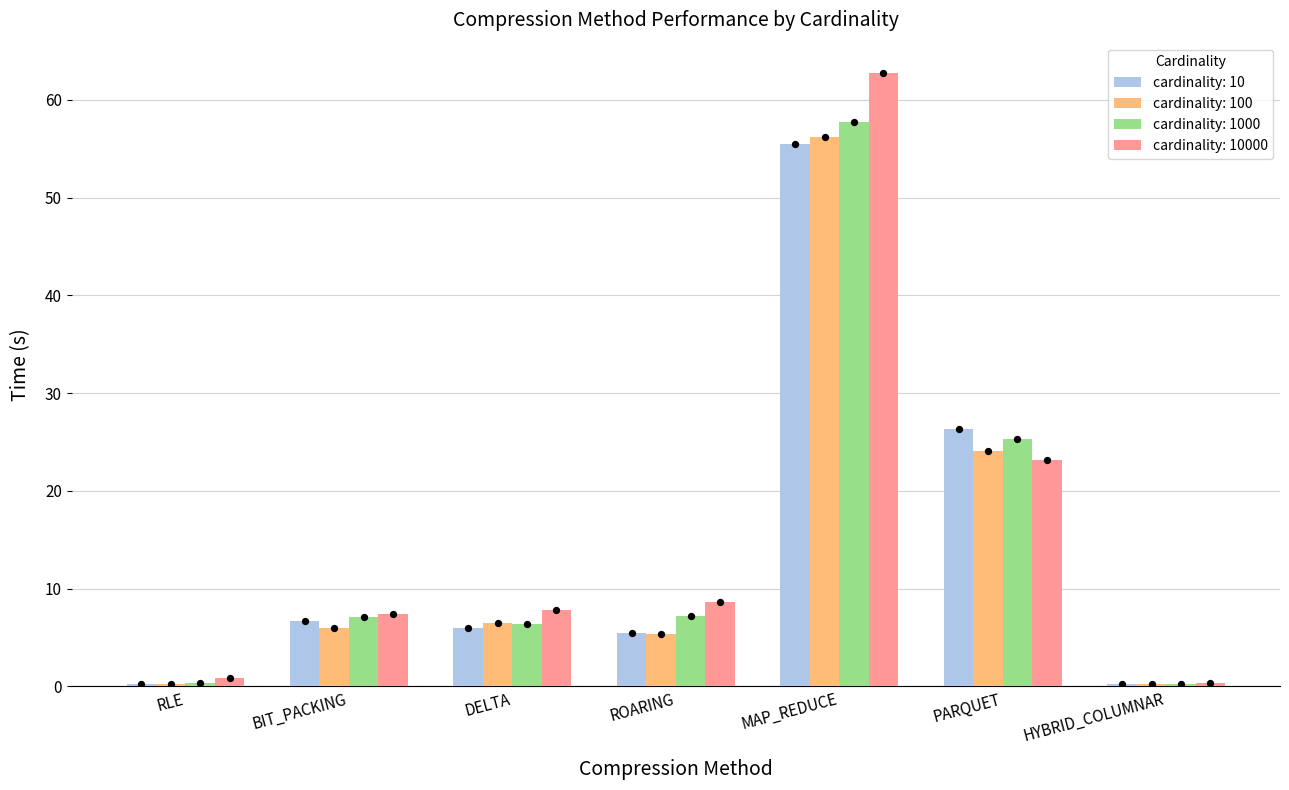

Which series contains the highest Y value?

cardinality: 10000